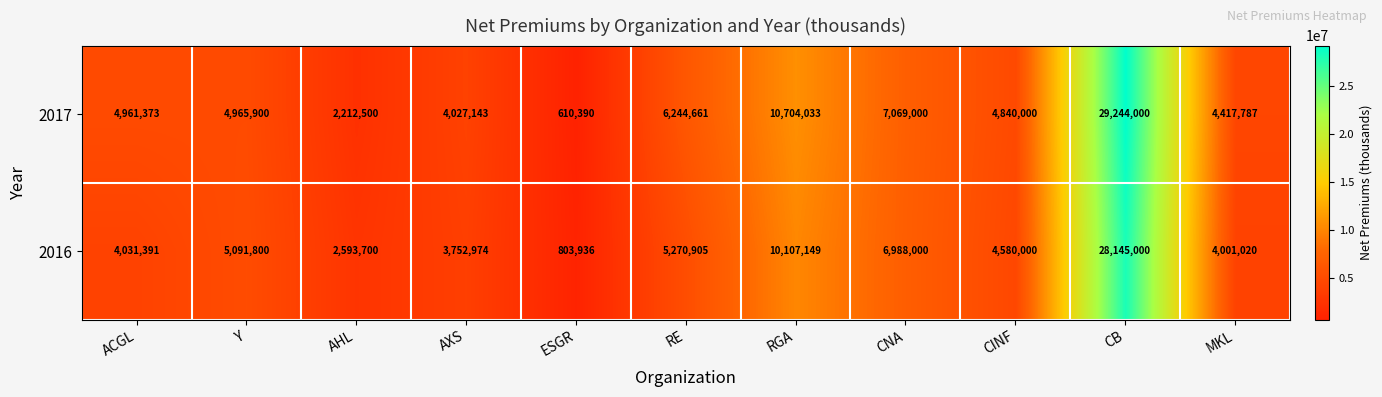

List the series in order of their overall mean, highest first.

2017, 2016